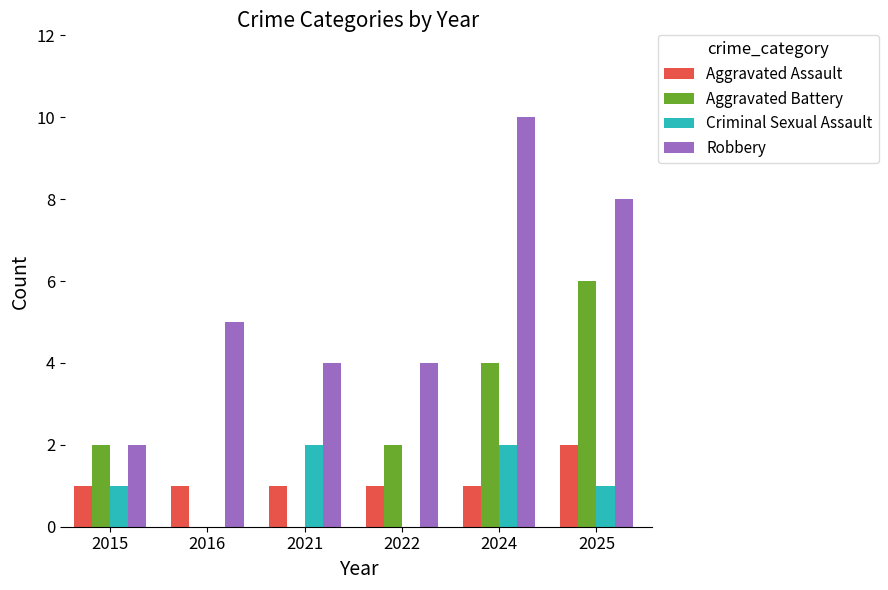

How many groups of bars are there?

6